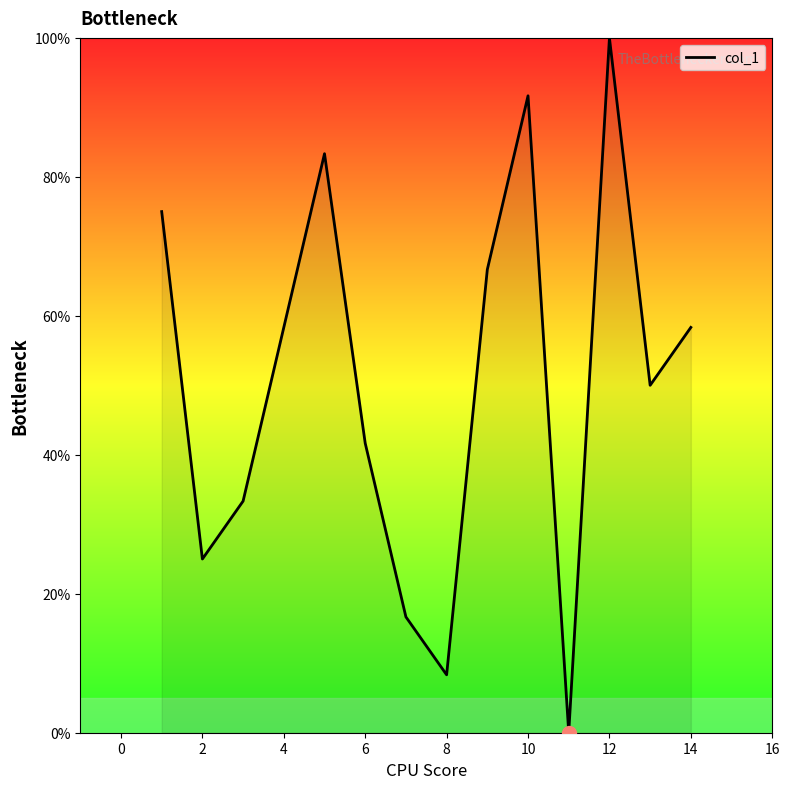

What is the greatest value displayed?

100.0